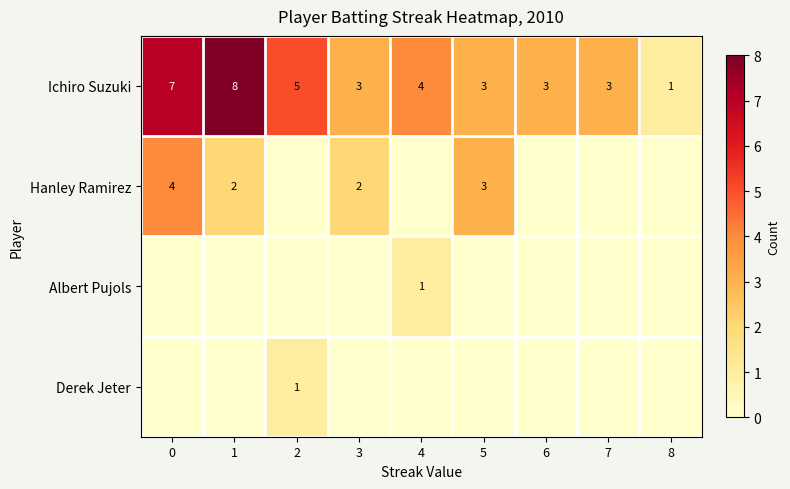

Is it true that Hanley Ramirez equals 1 at 1?

False